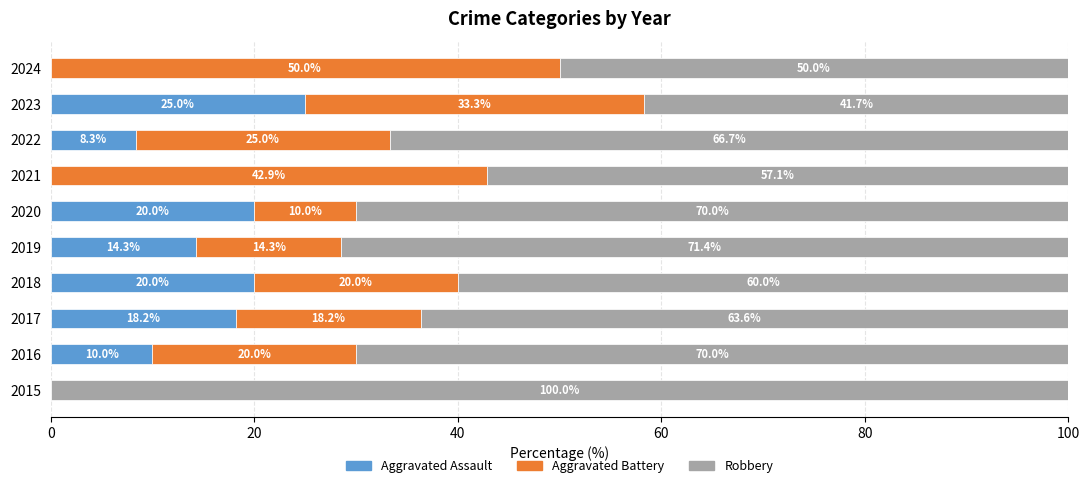

What is the total value across all series at 2018?

100.0